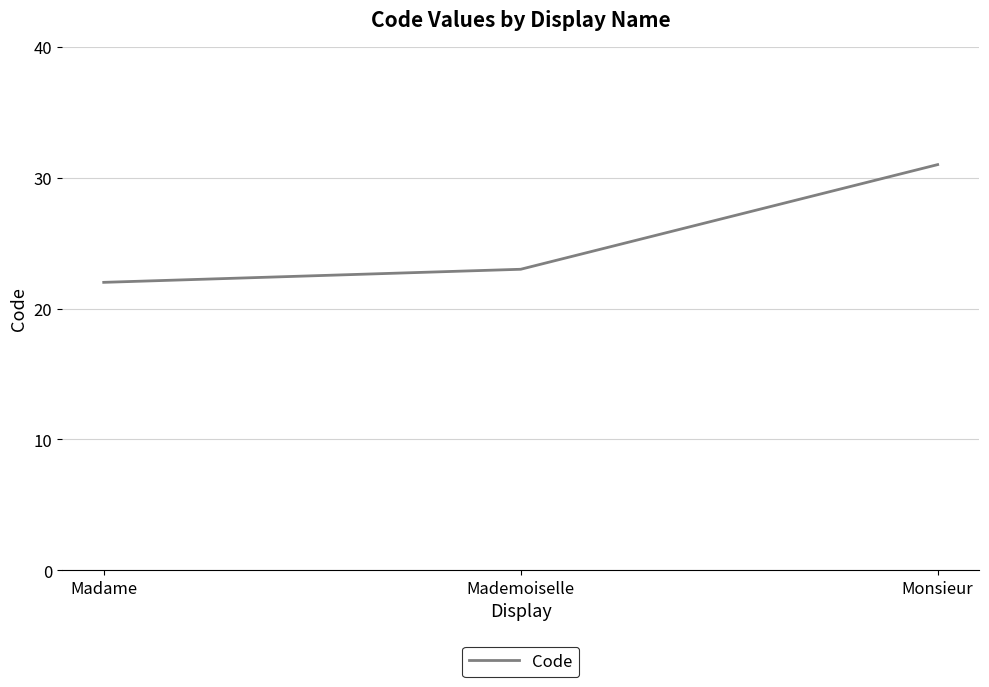

Reading left to right, list all the values displayed in this chart.

Madame=22	Mademoiselle=23	Monsieur=31